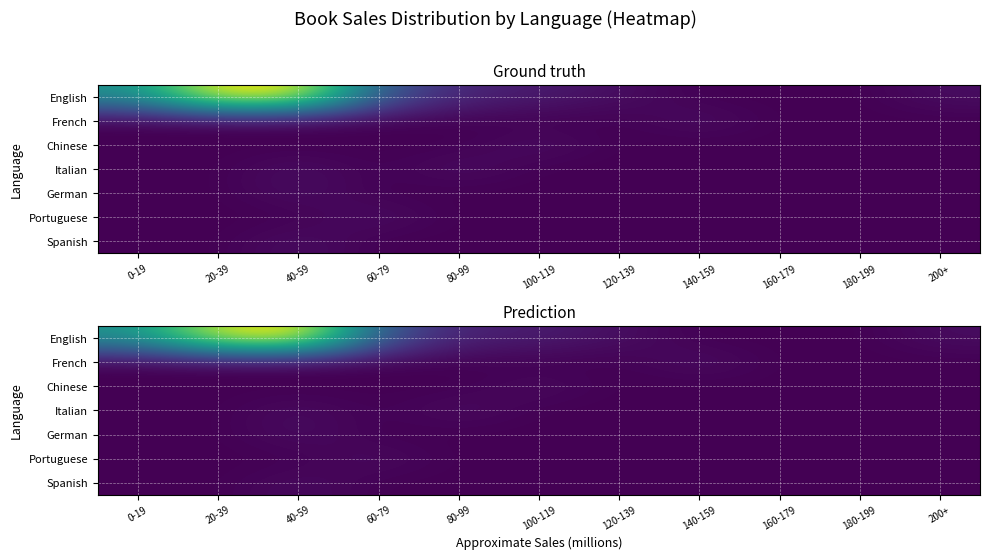

The value of German at 180-199 is -0.4. True or false?

False